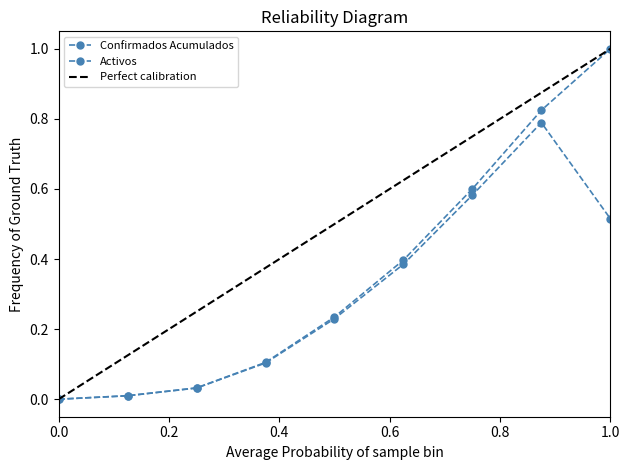

The Confirmados Acumulados series shows 0.4 at 2020-03-29. True or false?

False